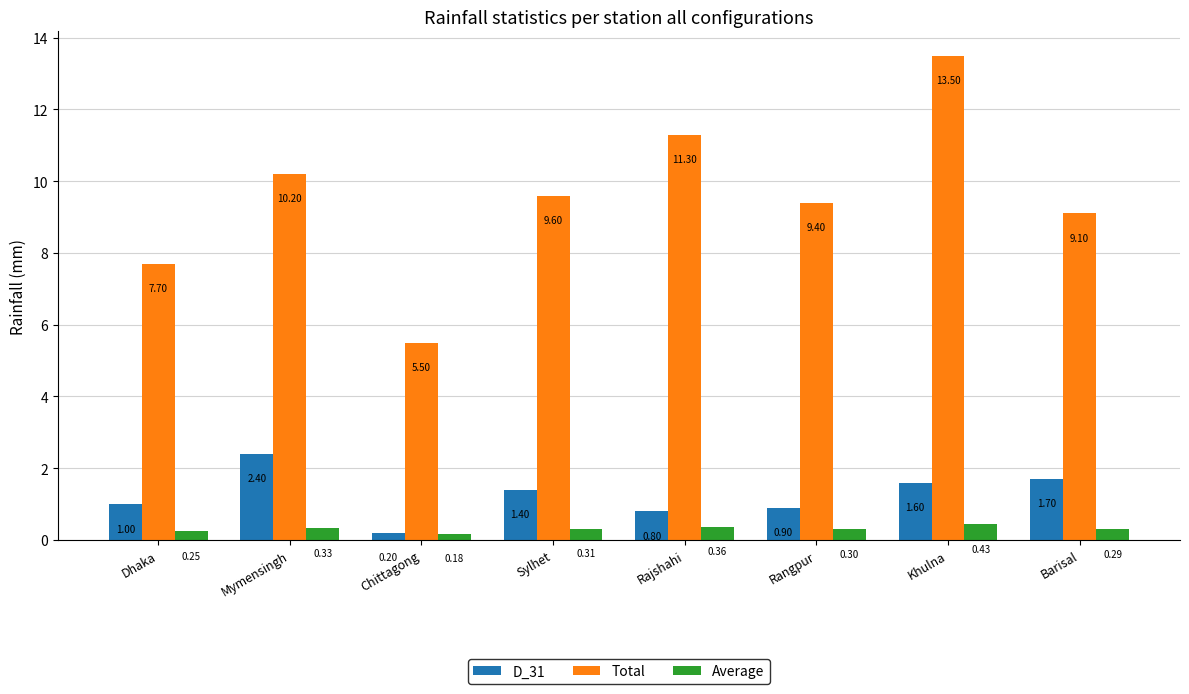

Which category has the lowest value in the Total series?

Chittagong